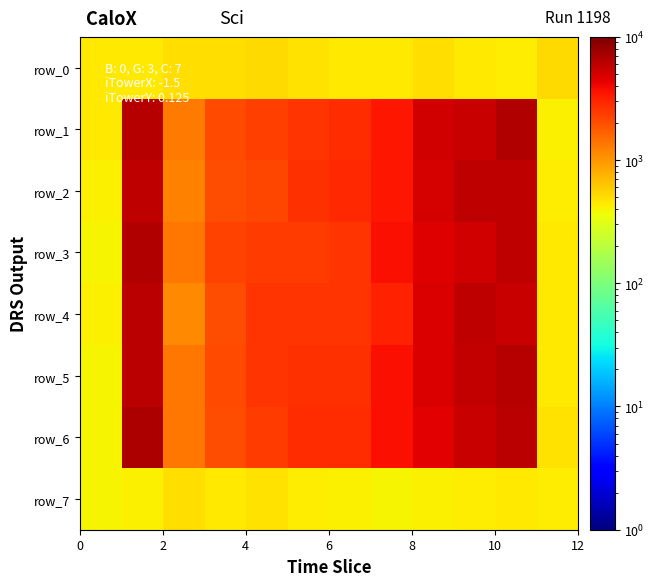

How many values in the row_1 series exceed 2780?

6